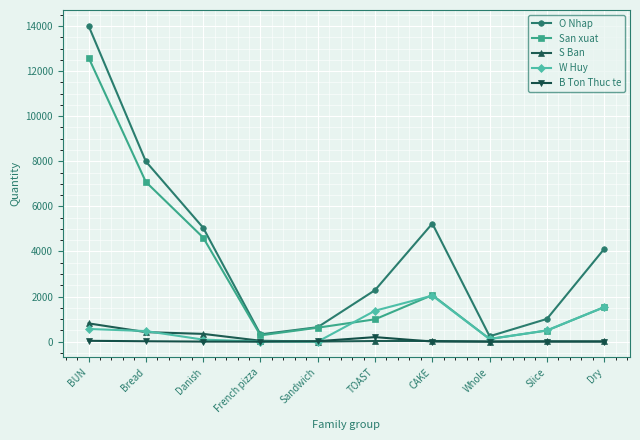

What is the difference between the second highest and second lowest values in the B Ton Thuc te series?

37